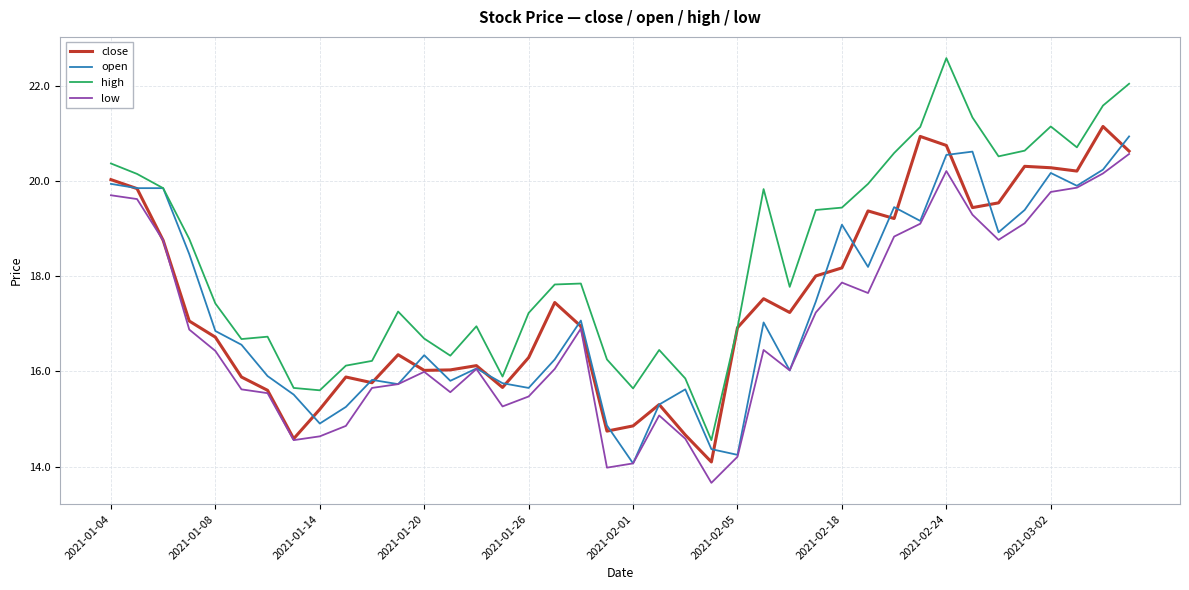

Which series has the widest spread of values?

high